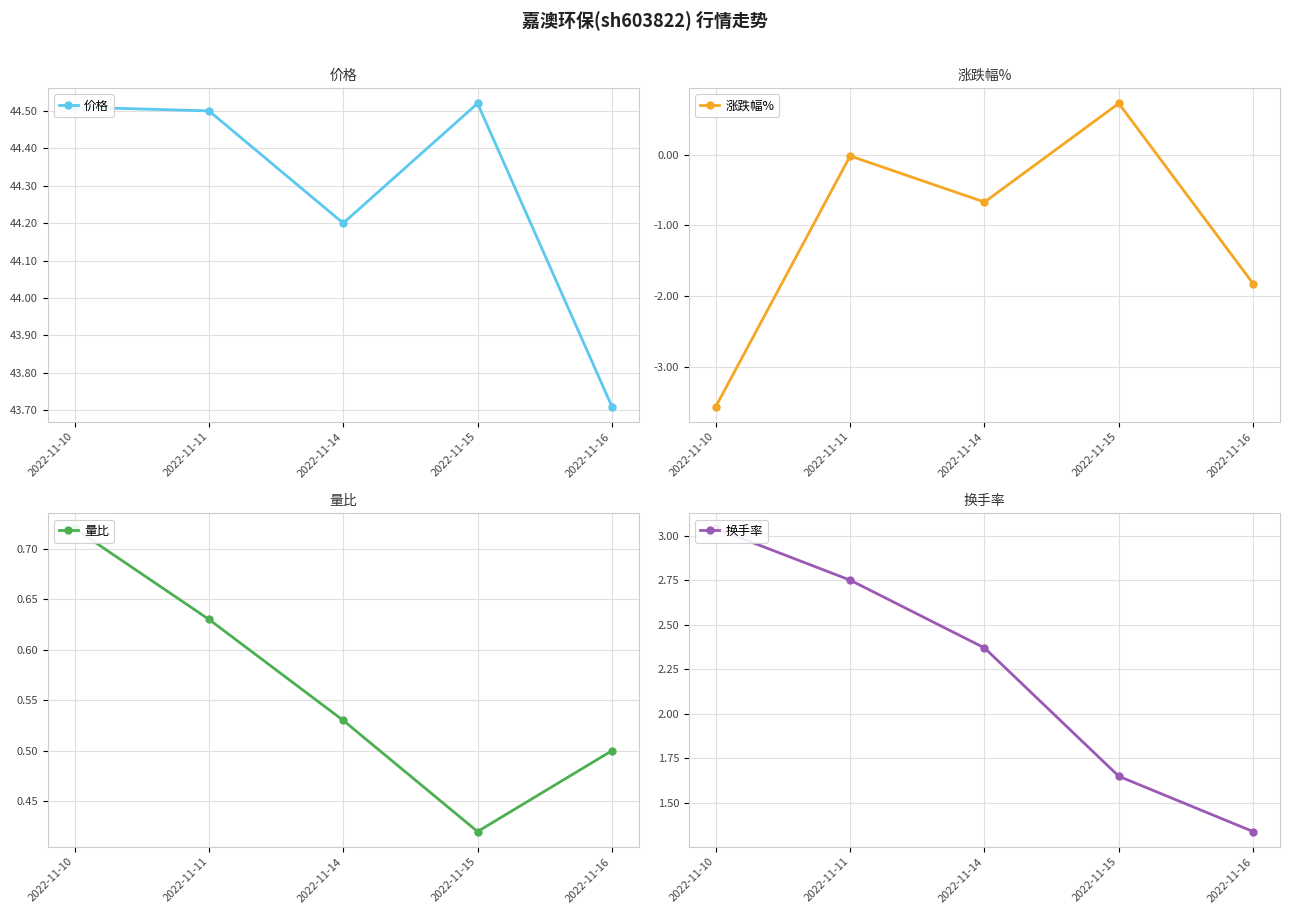

Reading left to right, transcribe all the data shown in this chart.

价格: 2022-11-10=44.5	2022-11-11=44.5	2022-11-14=44.2	2022-11-15=44.5	2022-11-16=43.7
涨跌幅%: 2022-11-10=-3.5	2022-11-11=-0.0	2022-11-14=-0.7	2022-11-15=0.7	2022-11-16=-1.8
量比: 2022-11-10=0.7	2022-11-11=0.6	2022-11-14=0.5	2022-11-15=0.4	2022-11-16=0.5
换手率: 2022-11-10=3.0	2022-11-11=2.8	2022-11-14=2.4	2022-11-15=1.6	2022-11-16=1.3